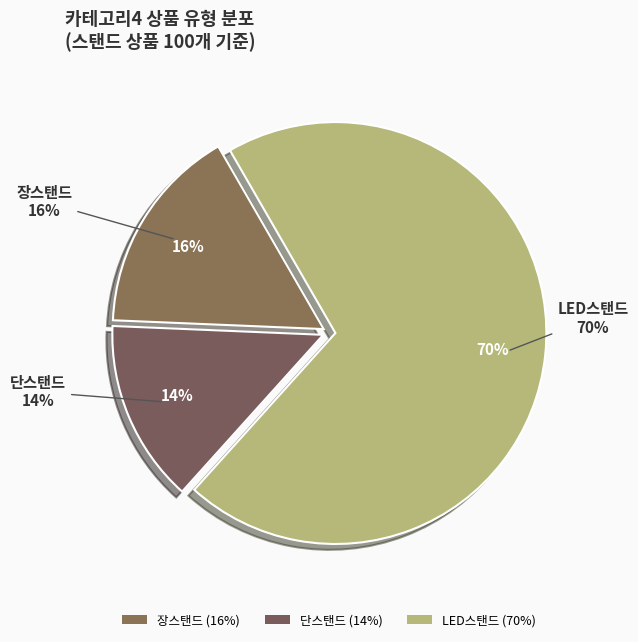

Approximately how many times larger is the value at 단스탠드 compared to LED스탠드?

0.2